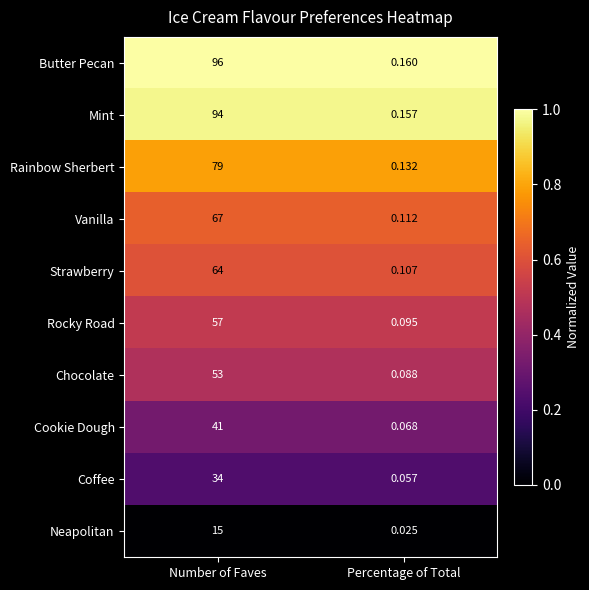

Which series changed the most between Number of Faves and Percentage of Total?

Butter Pecan